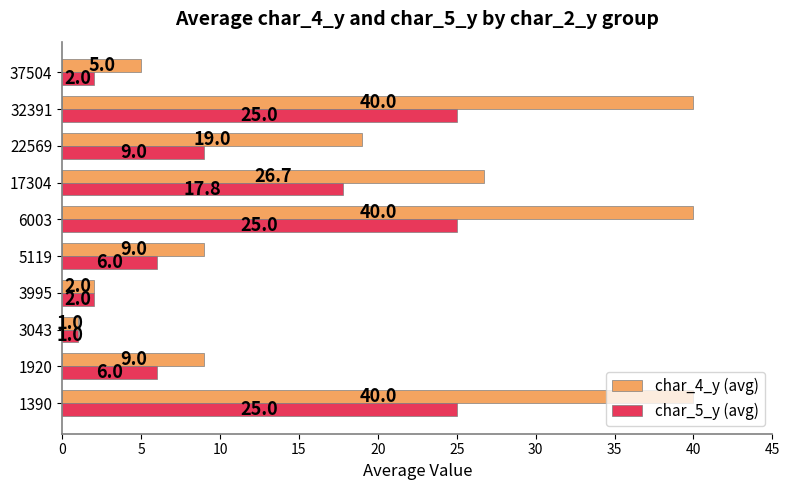

Which series has the largest range (max minus min)?

char_4_y (avg)